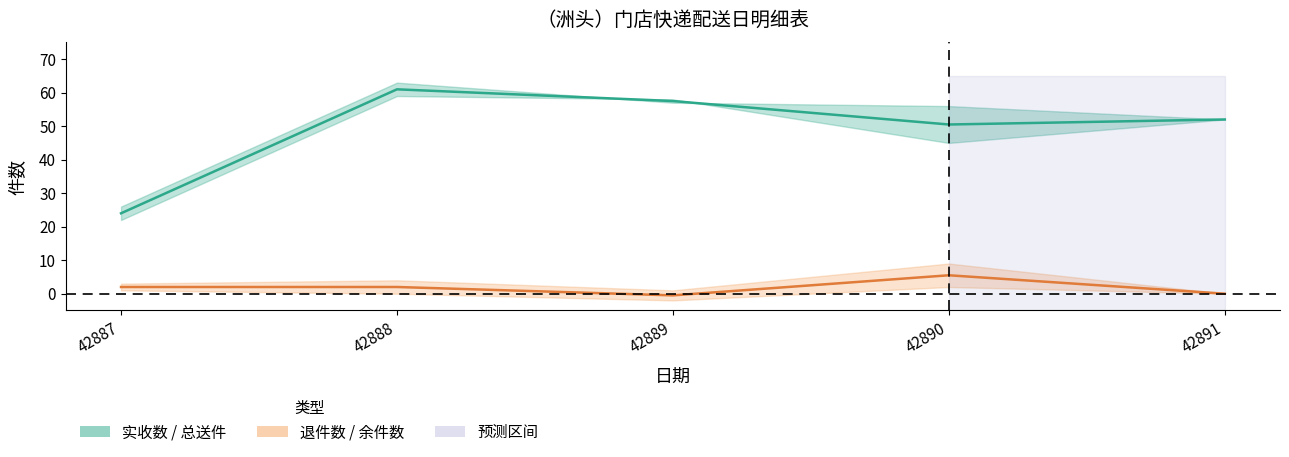

How many values in the 实收数 / 总送件 series exceed 52?

2